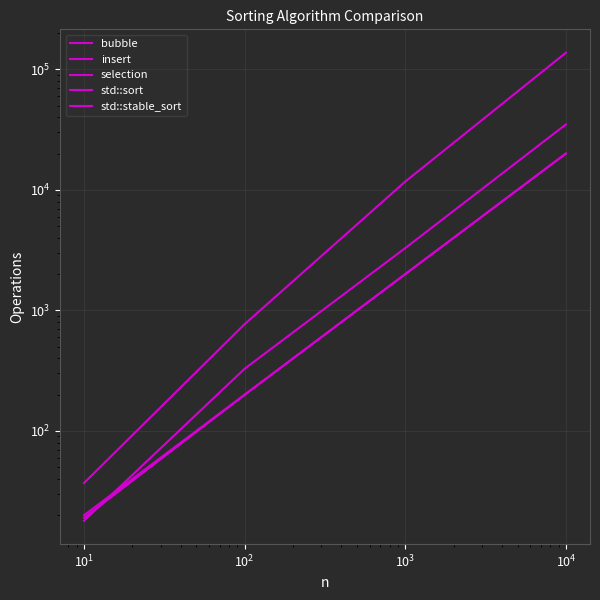

True or false: std::stable_sort and insert cross at least once.

False